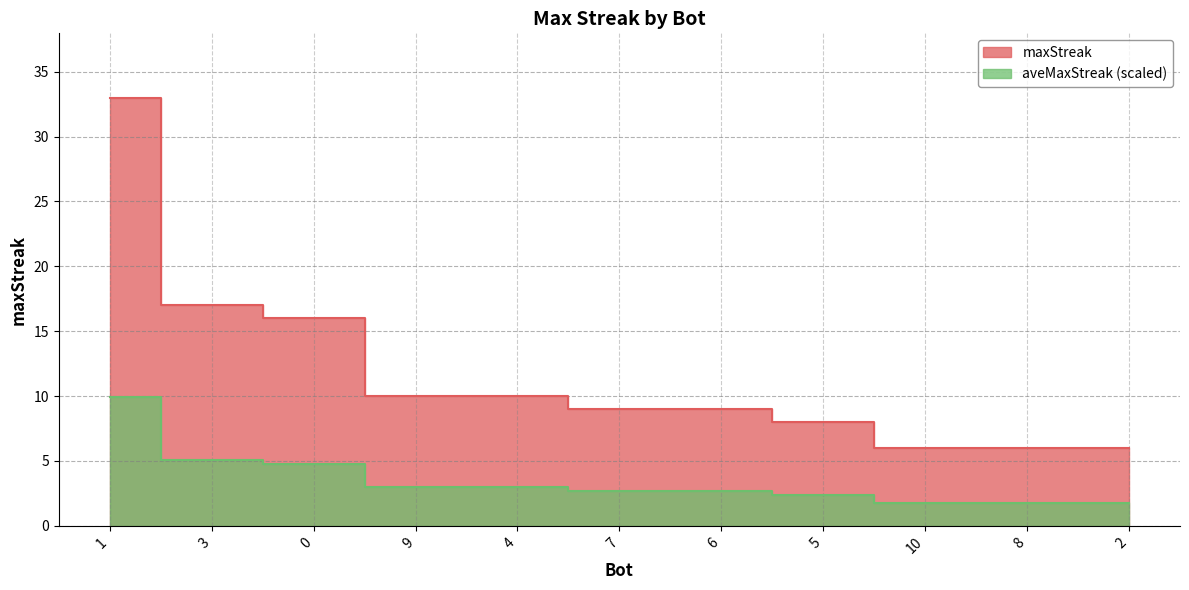

List the labels in order of value, smallest first.

10, 8, 2, 5, 7, 6, 9, 4, 0, 3, 1